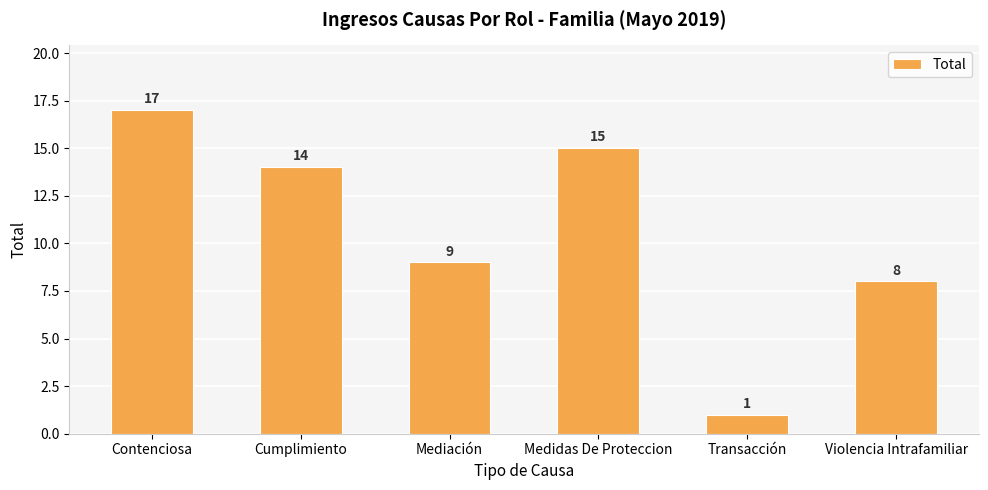

Which category has the lowest value across all series?

Transacción